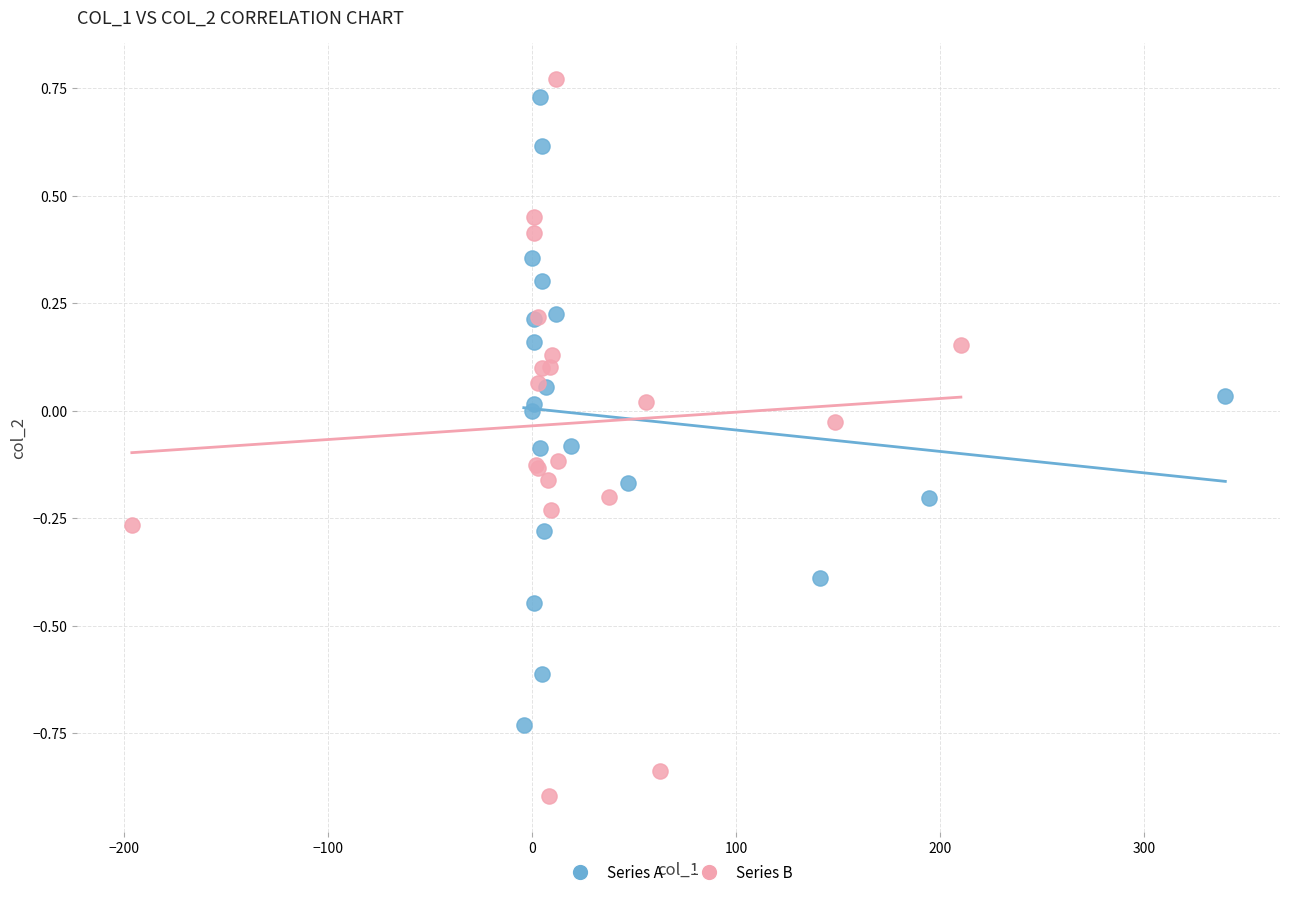

Which series contains the highest Y value?

Series B